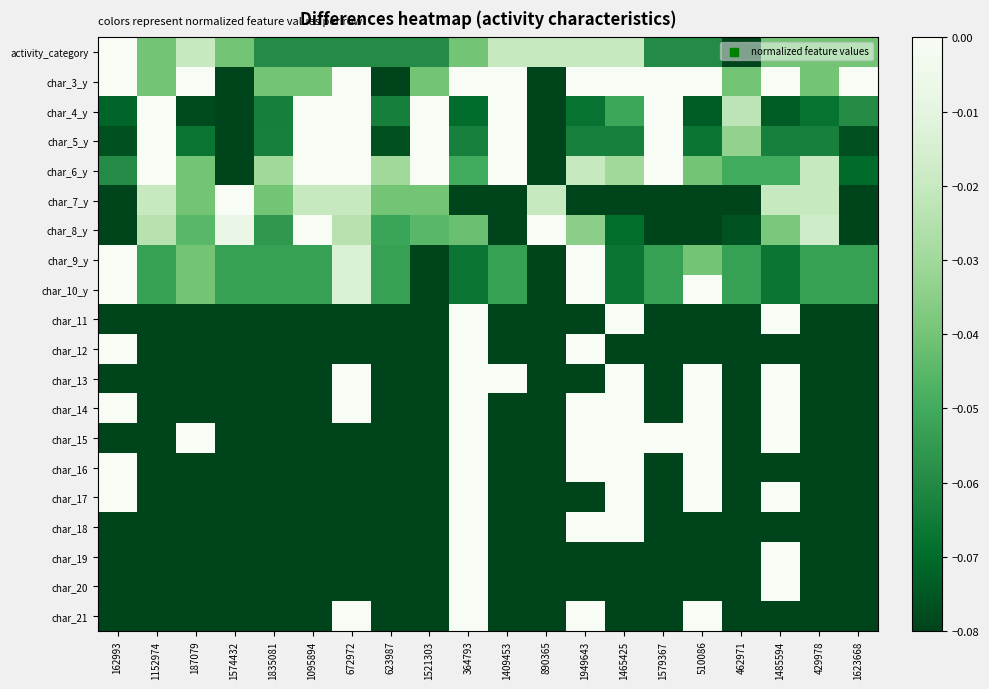

At which category is the sum across all series the highest?

364793